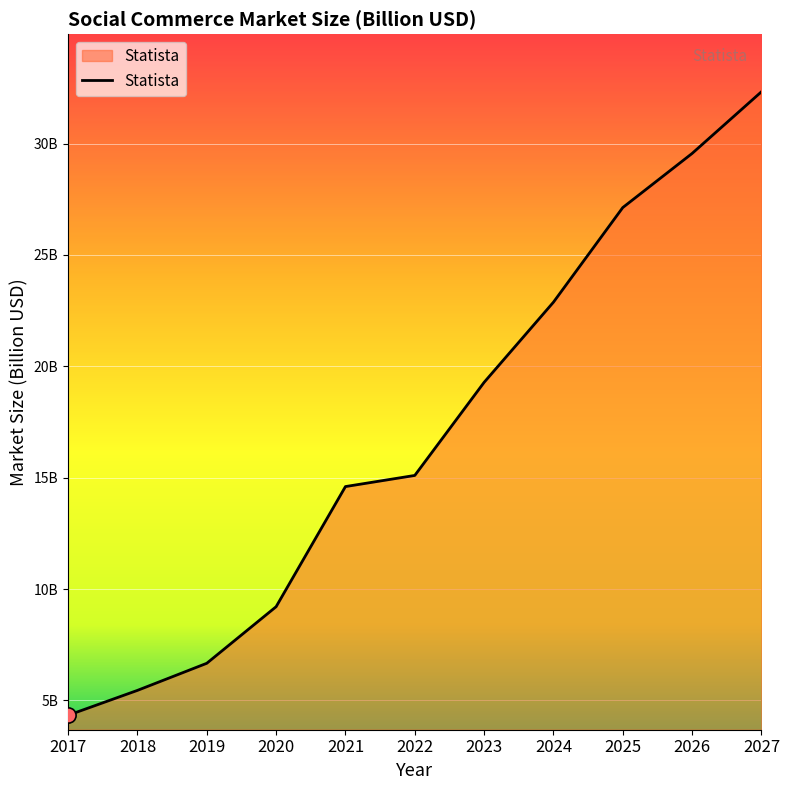

What is the ratio of the value at 2021 to the value at 2024?

0.6